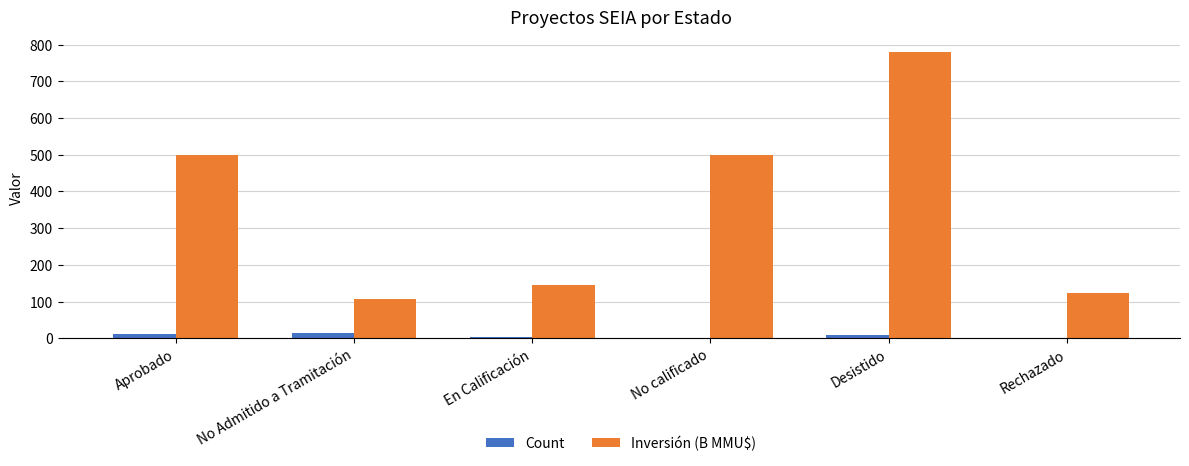

What are all the series names shown in the legend?

Count, Inversión (B MMU$)